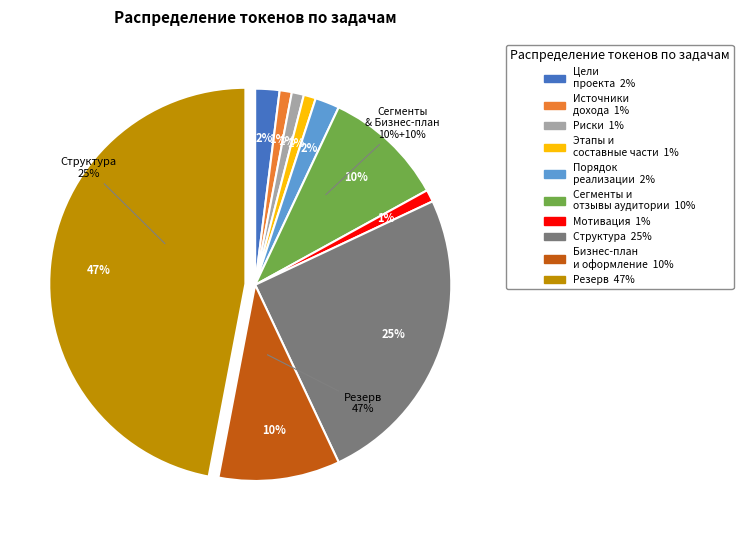

How many slices are in this pie chart?

10